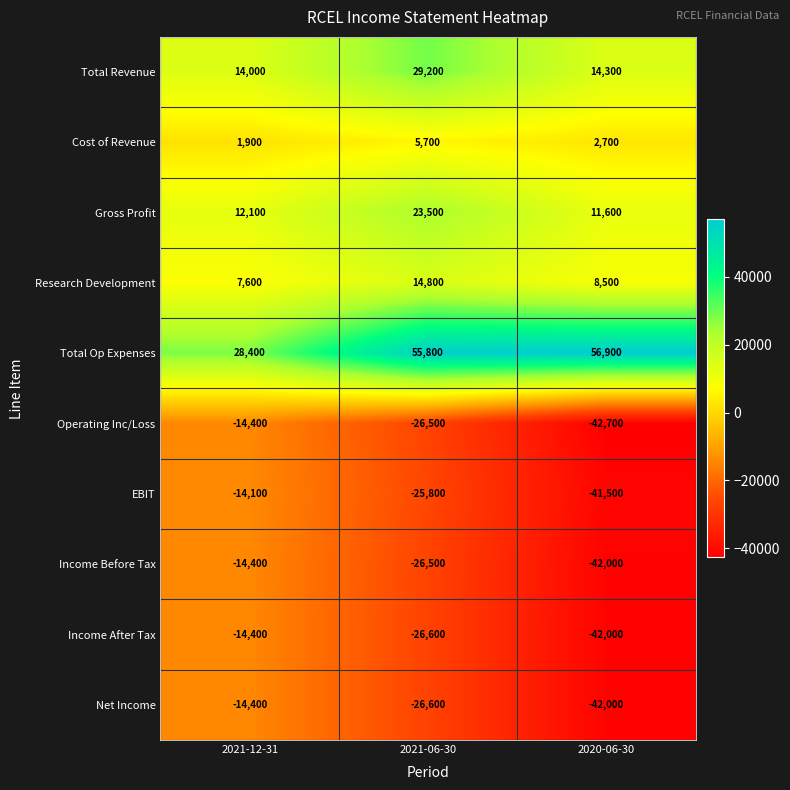

Which label corresponds to the smallest value in the chart?

2020-06-30